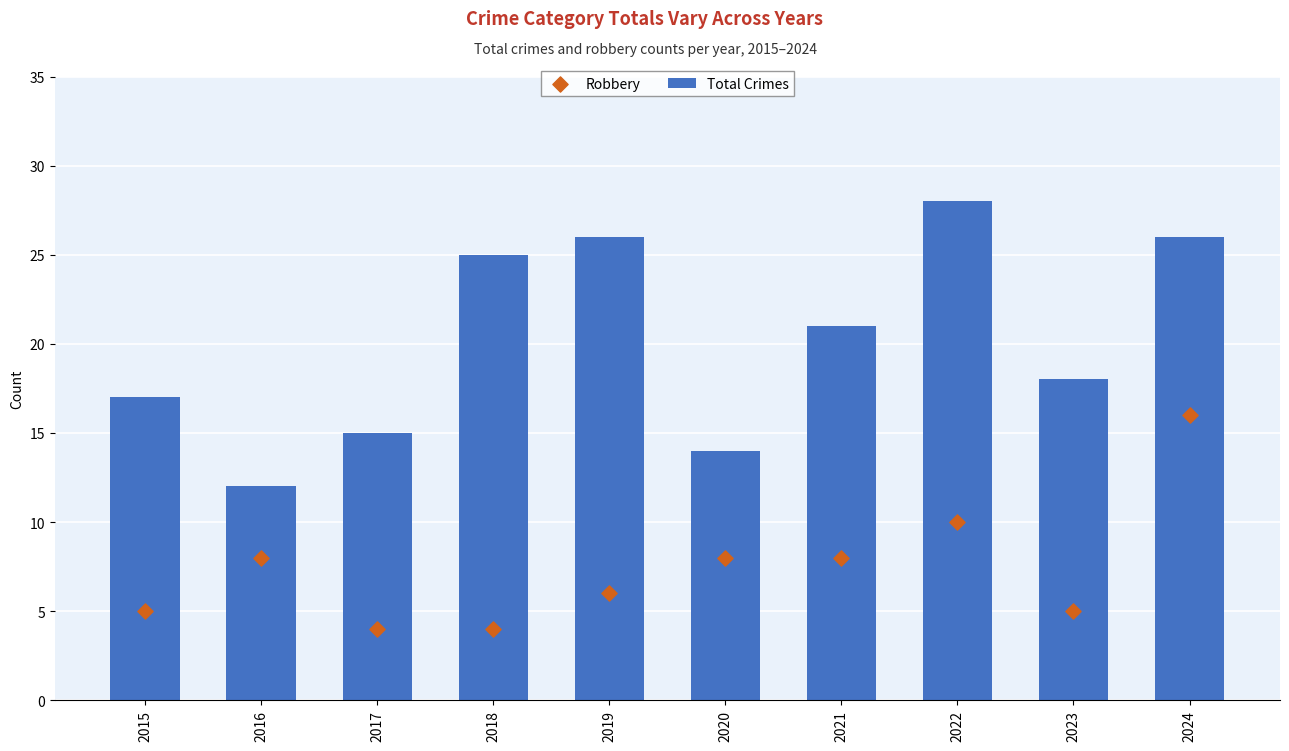

Which series reaches the maximum Y coordinate?

Total Crimes